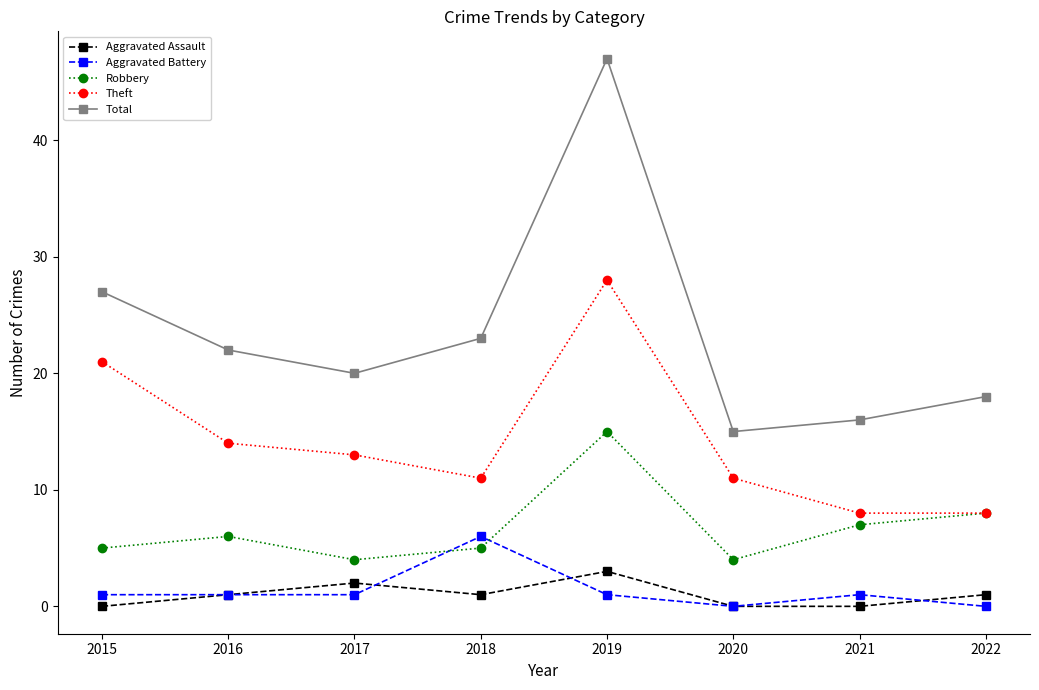

True or false: Aggravated Assault and Robbery cross at least once.

False